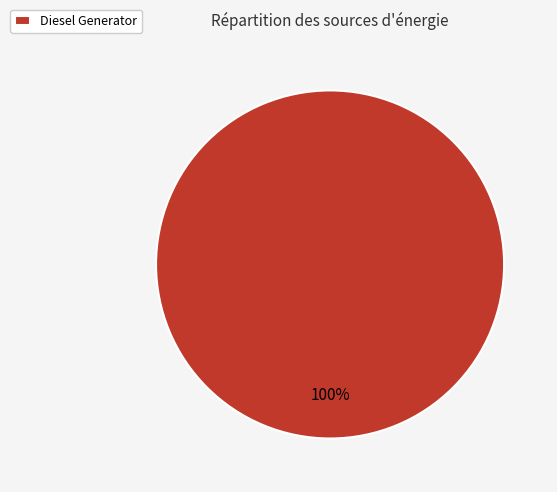

The Diesel Generator slice represents 100% of the pie. True or false?

True